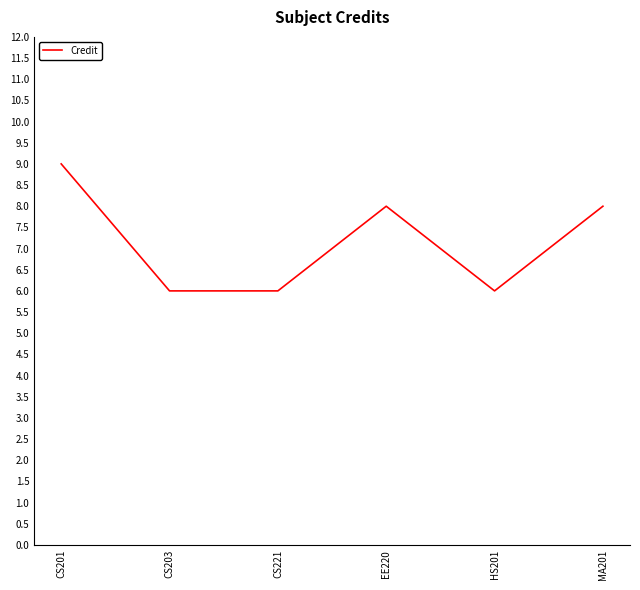

How many lines are shown in the chart?

1